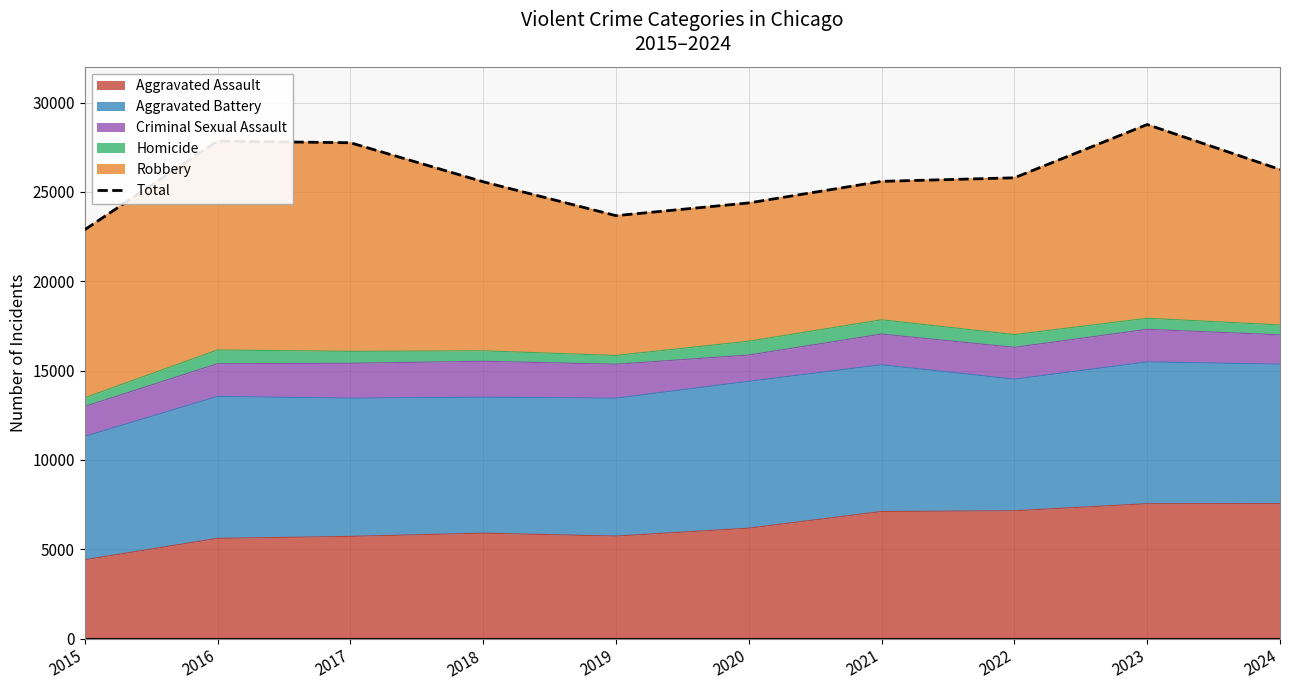

What is the sum of all values?

258519